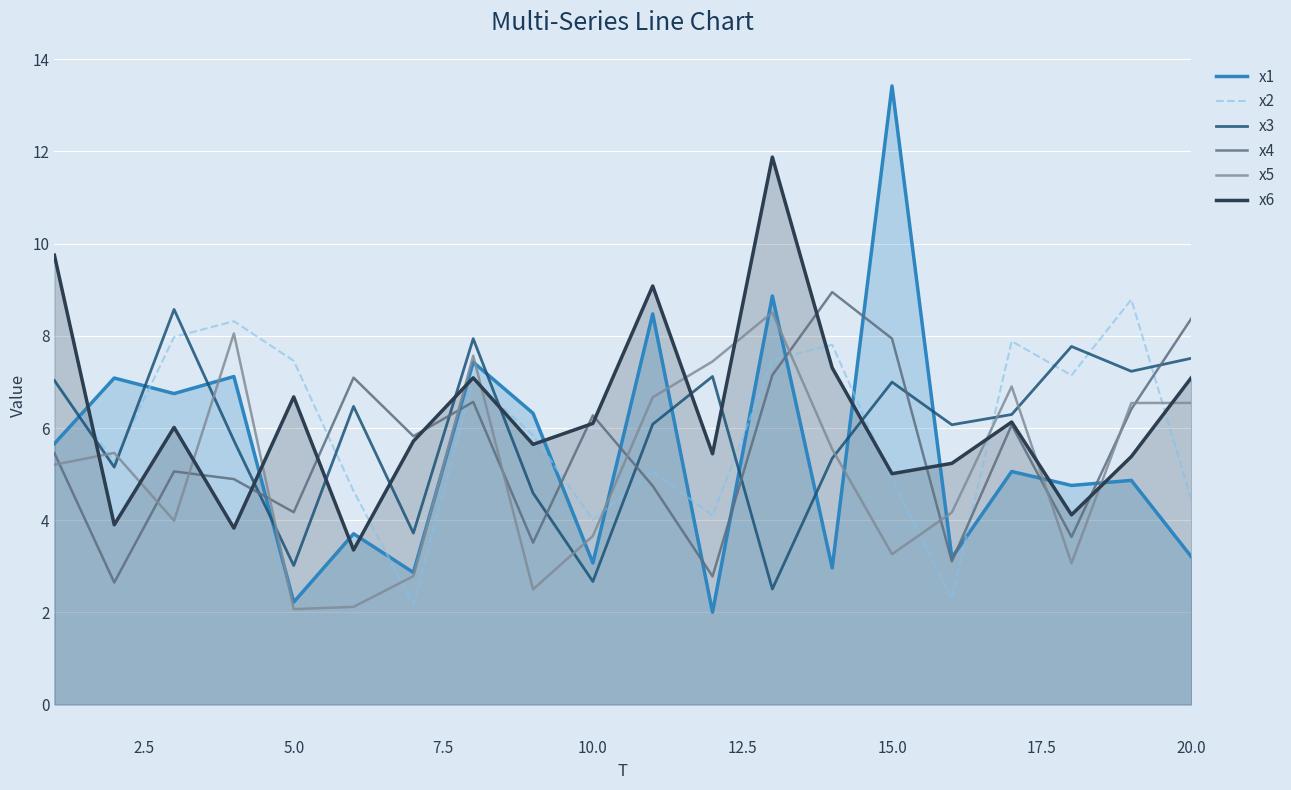

True or false: x4 has a value of 6.3 at 10.0.

True